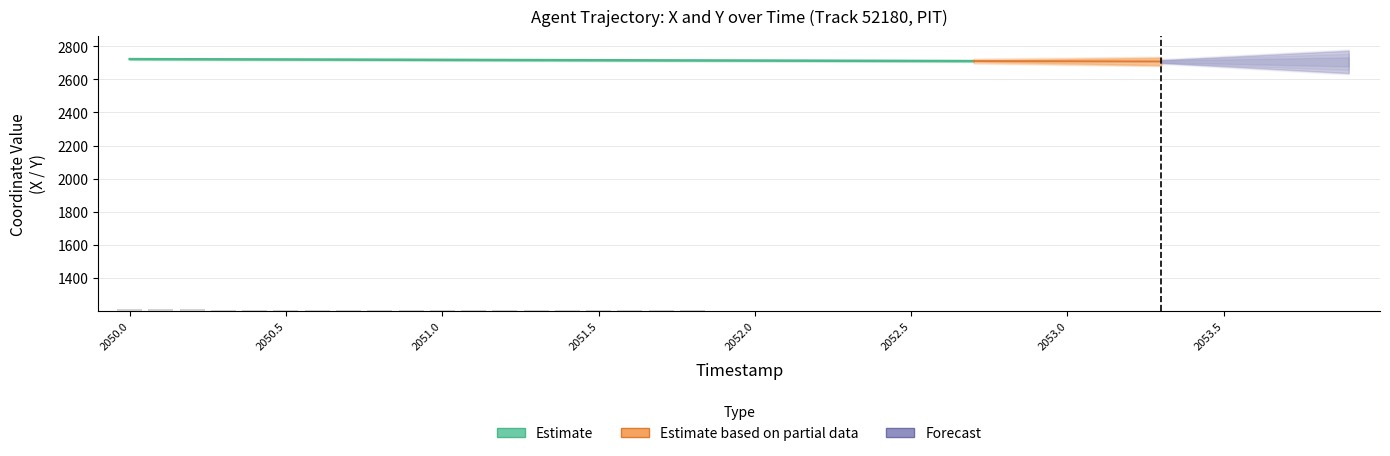

At which label is Y closest to 1206?

11